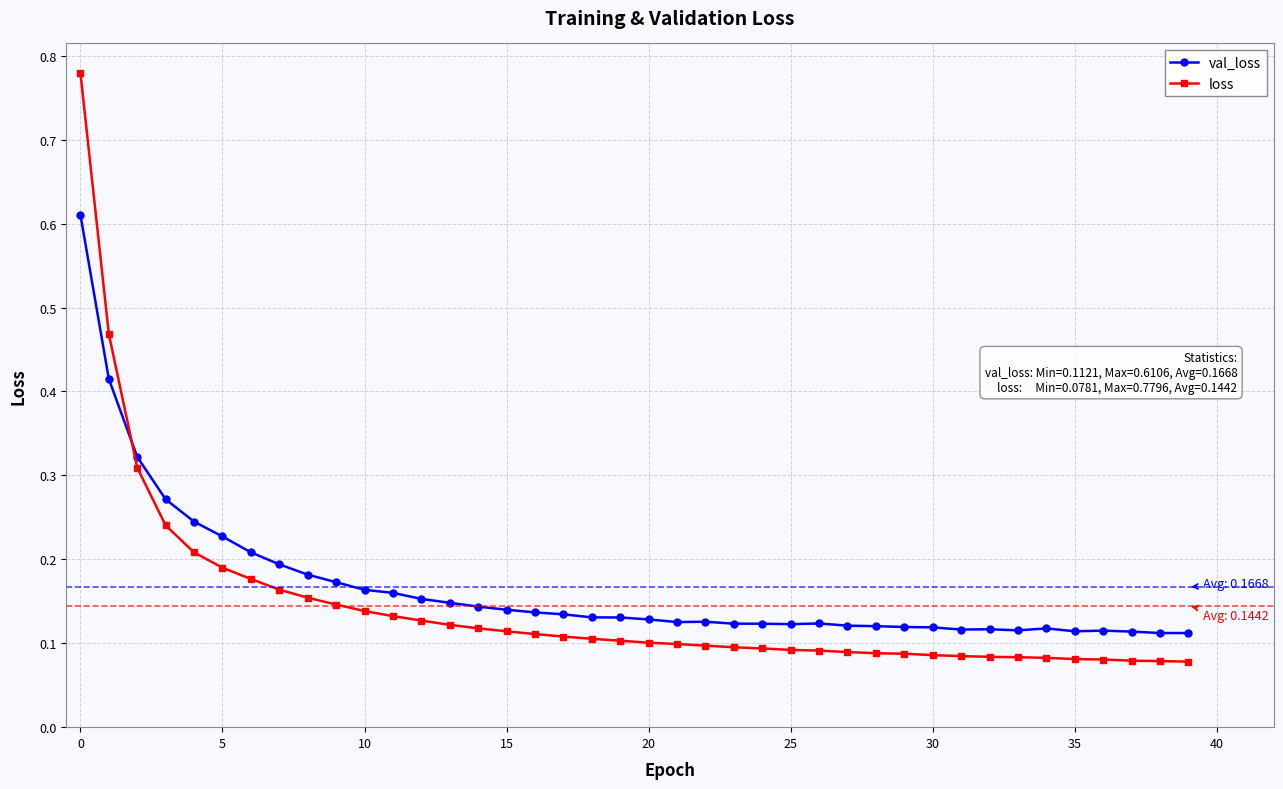

List the series in order of their peak value, highest first.

loss, val_loss